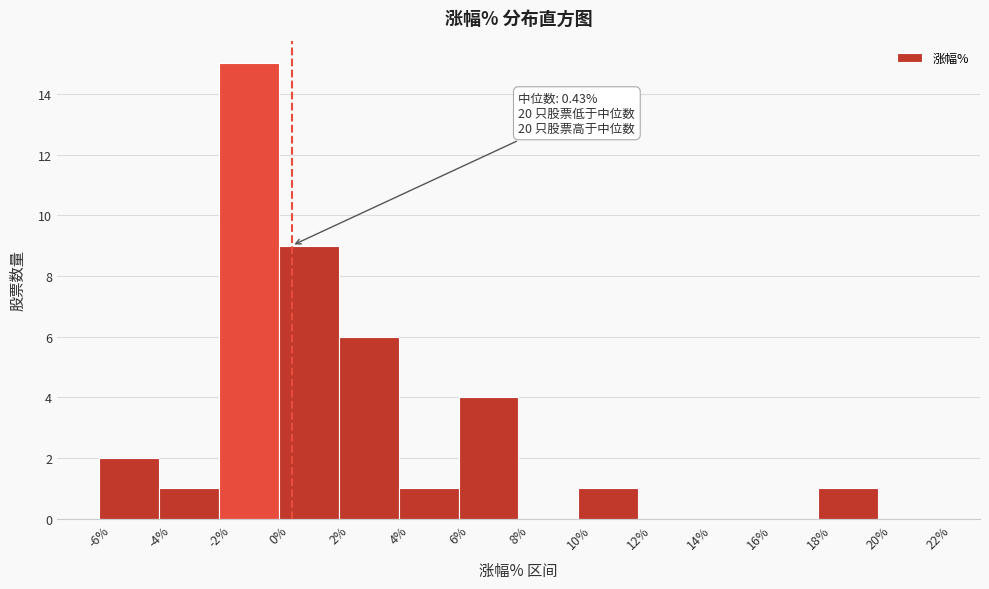

Which range on the x-axis has the tallest bar?

-2% to 0%